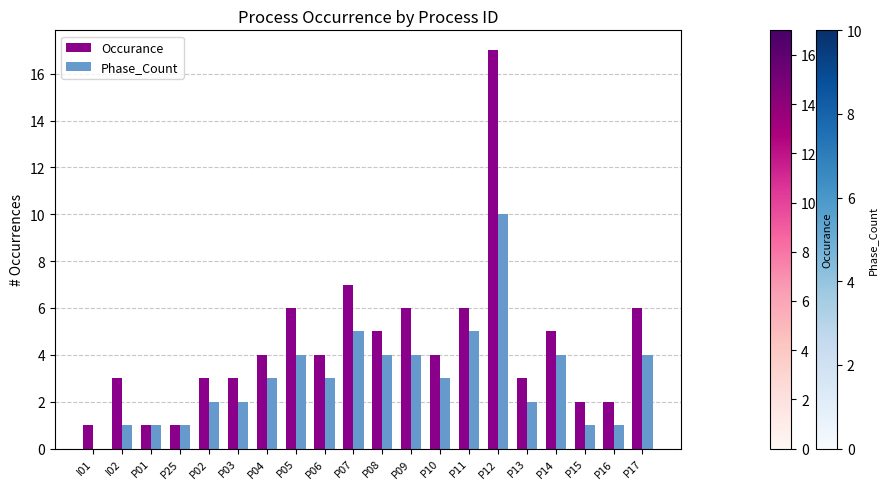

What is the total value across all series at P08?

9